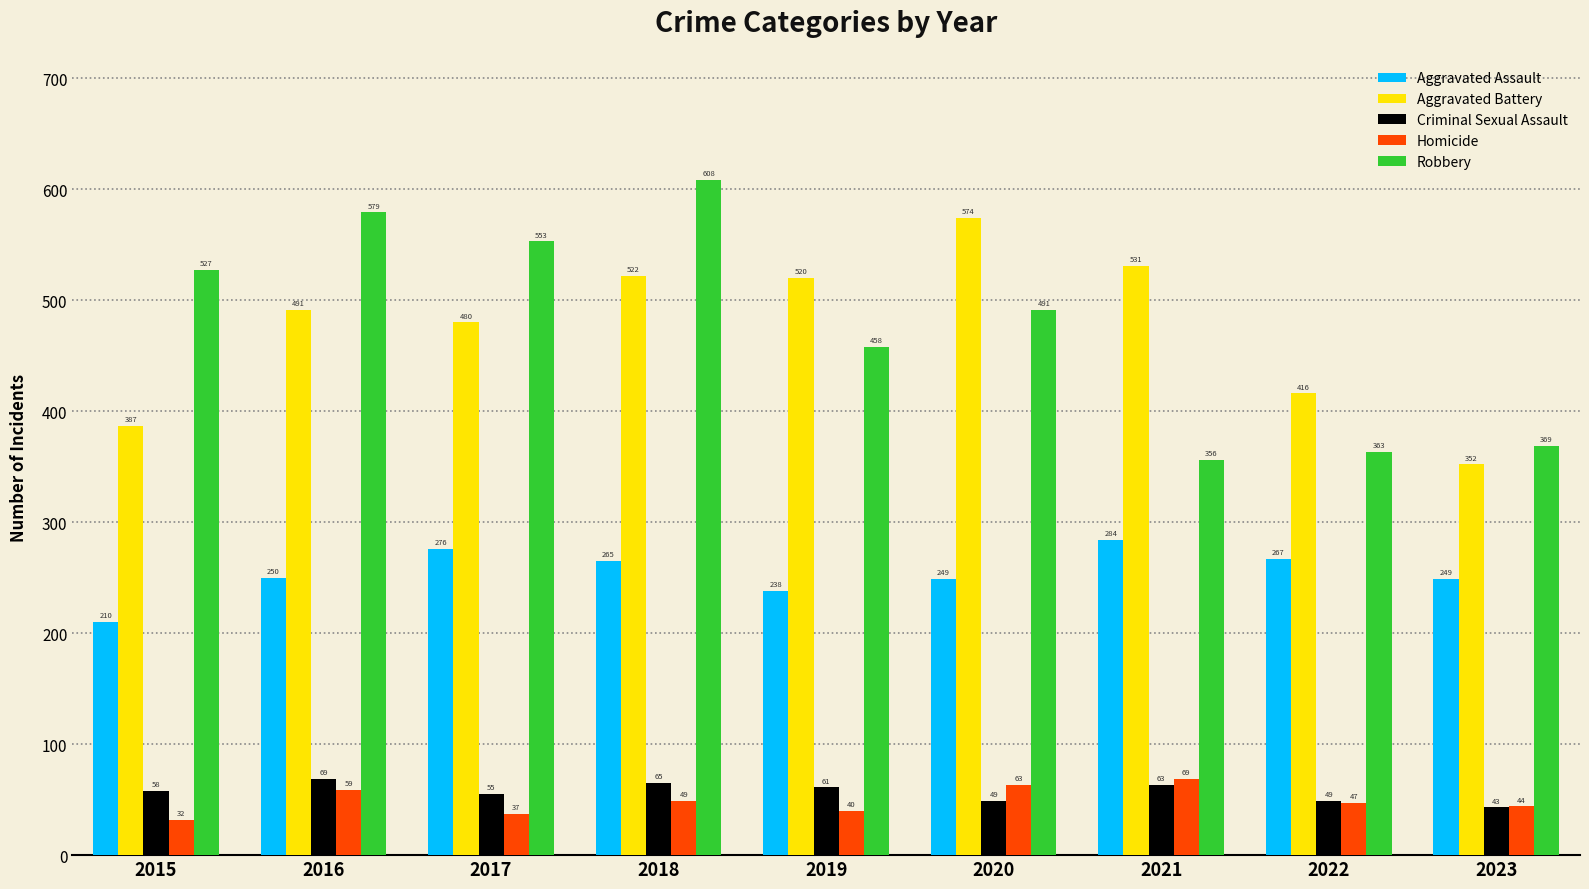

What are all the series names shown in the legend?

Aggravated Assault, Aggravated Battery, Criminal Sexual Assault, Homicide, Robbery